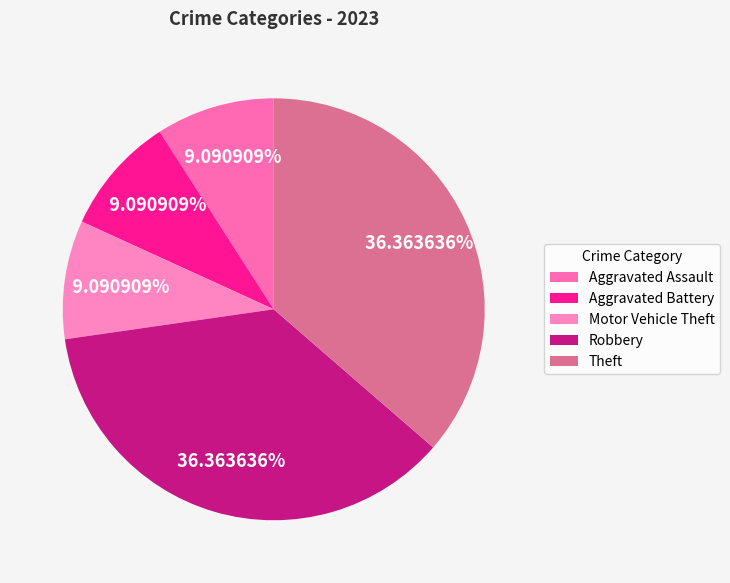

To the nearest percent, what is the average slice percentage?

20%